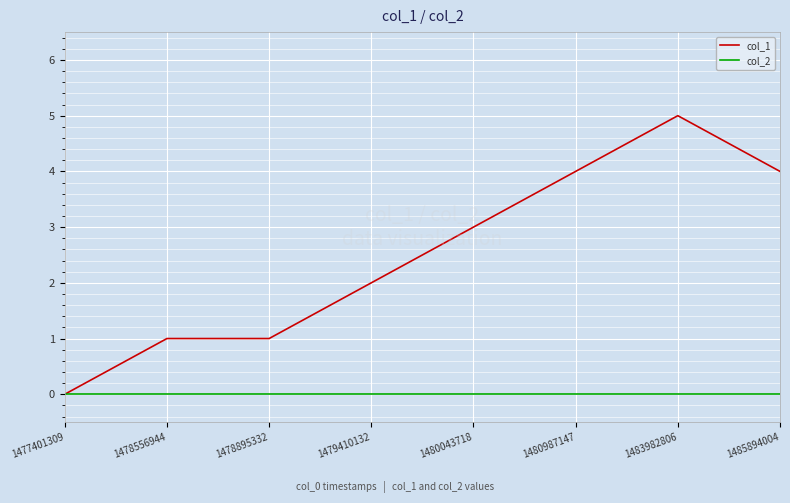

Is the value of col_2 at 1483982806 greater than the value of col_1 at 1479410132?

No